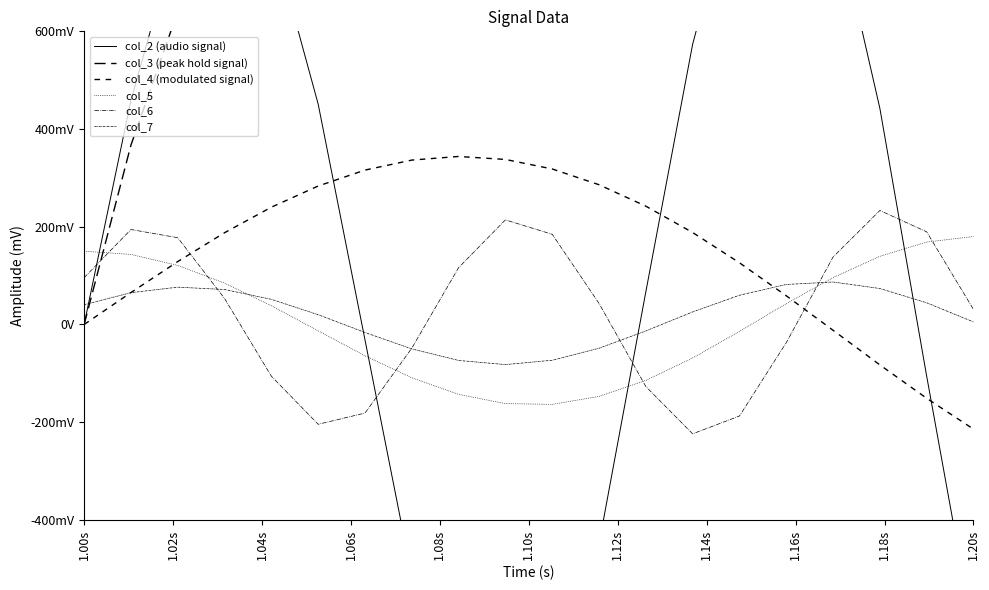

The value of col_7 at 13 is 17.3. True or false?

False